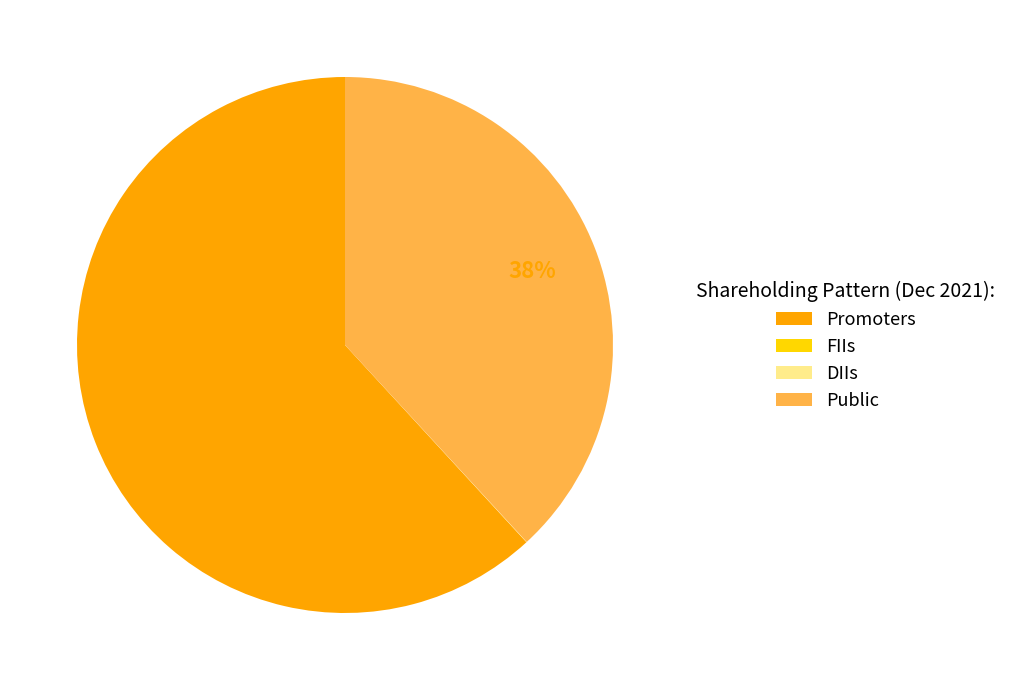

Which category has the biggest portion of the pie?

Promoters